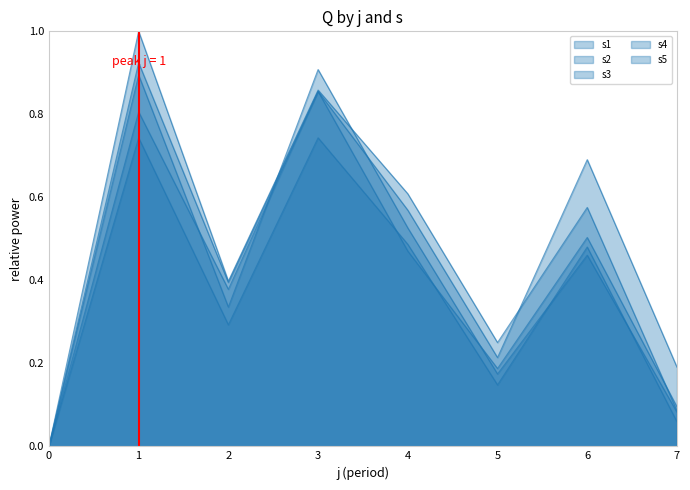

What are all the series names shown in the legend?

s1, s2, s3, s4, s5